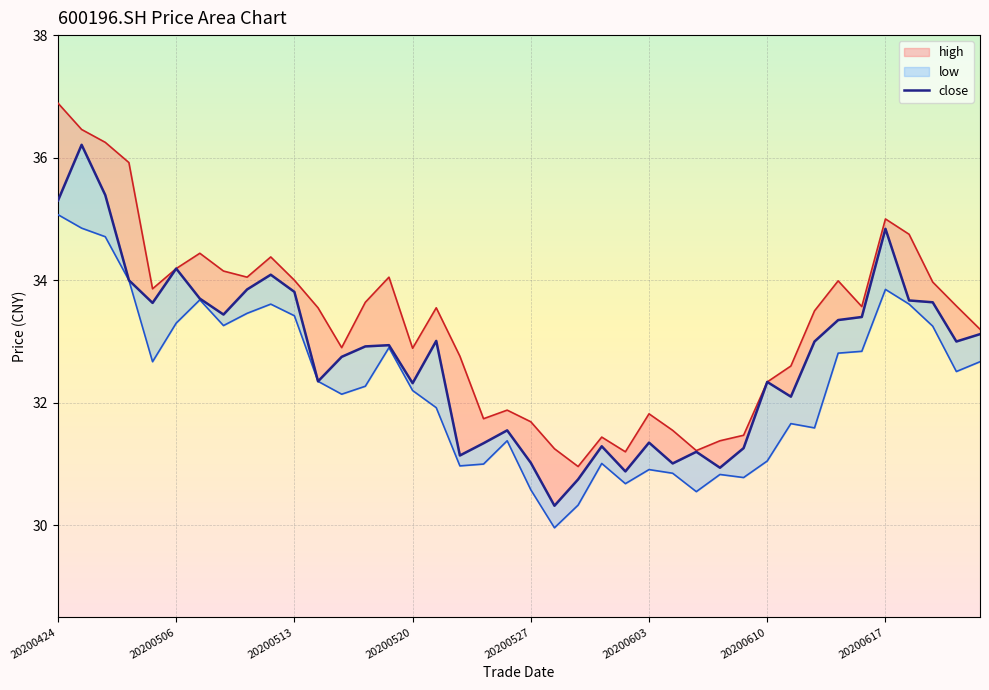

How many series are shown in this chart?

3